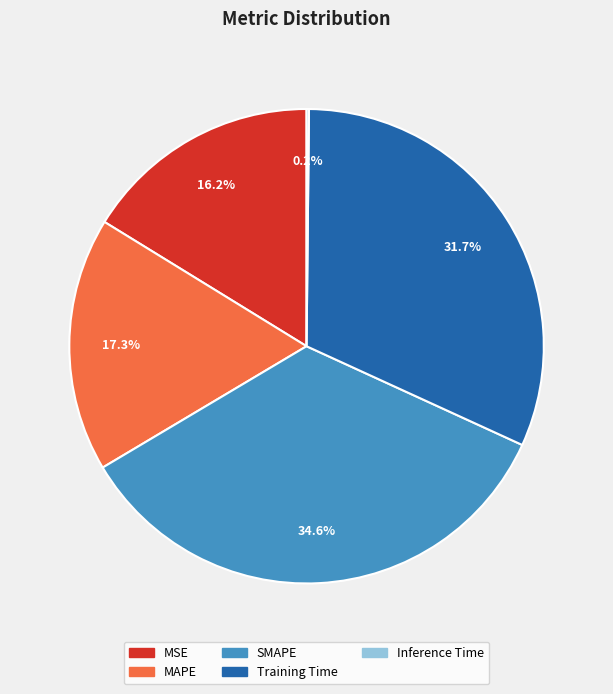

What is the ratio of the value at SMAPE to the value at Training Time?

1.1